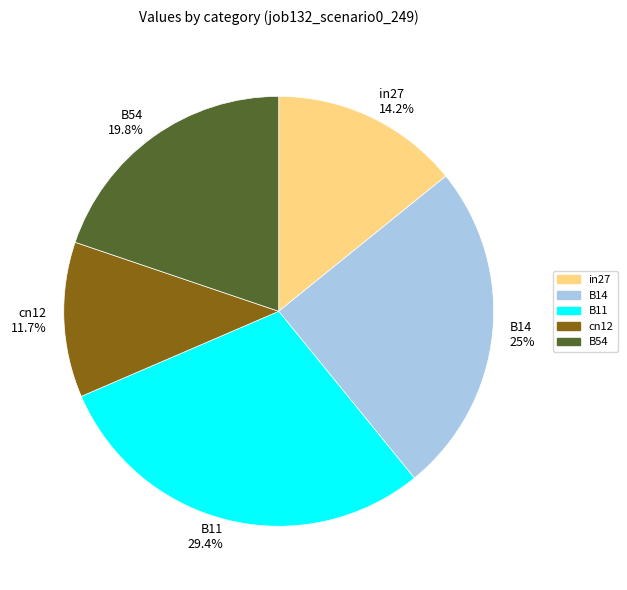

To the nearest percent, what is the combined percentage of B14 and cn12?

37%